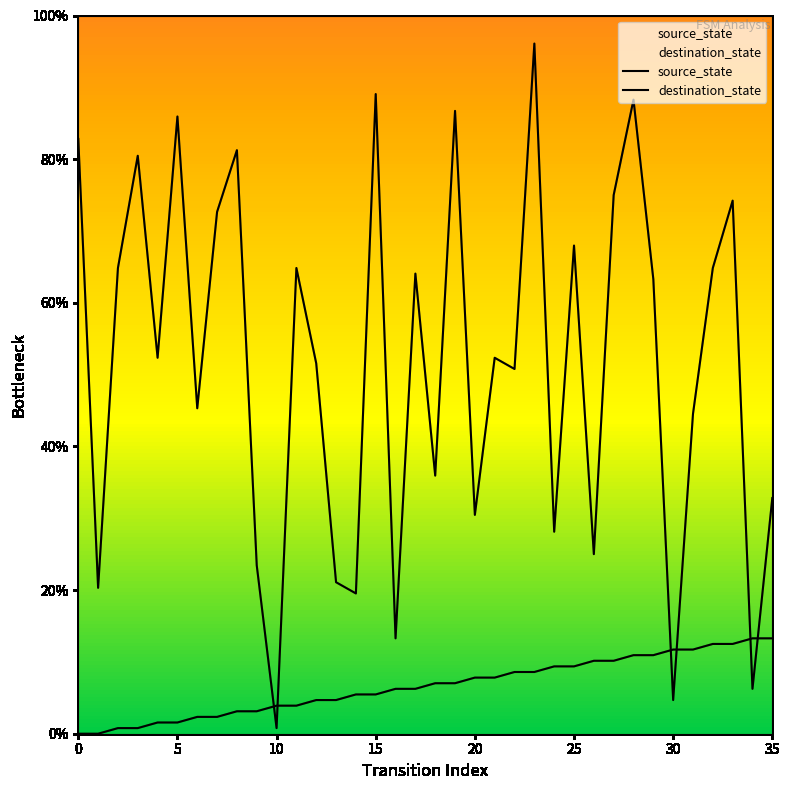

Which series ends up on top after the final intersection of destination_state and source_state?

destination_state